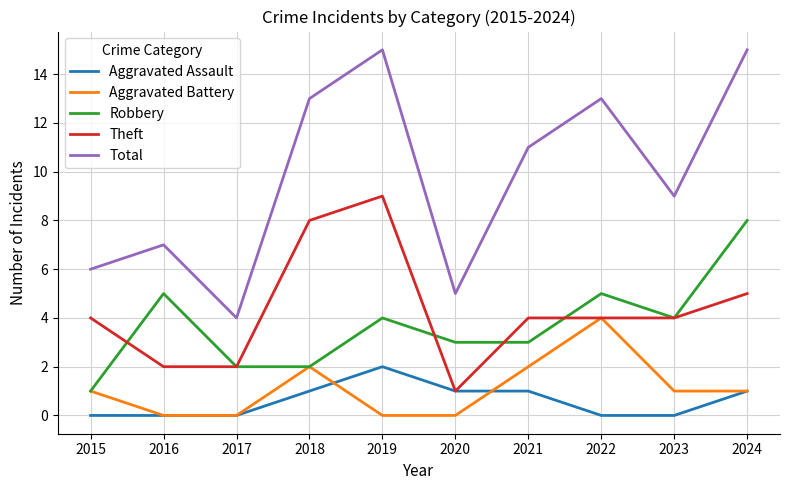

Is it true that Theft equals 3 at 2024?

False